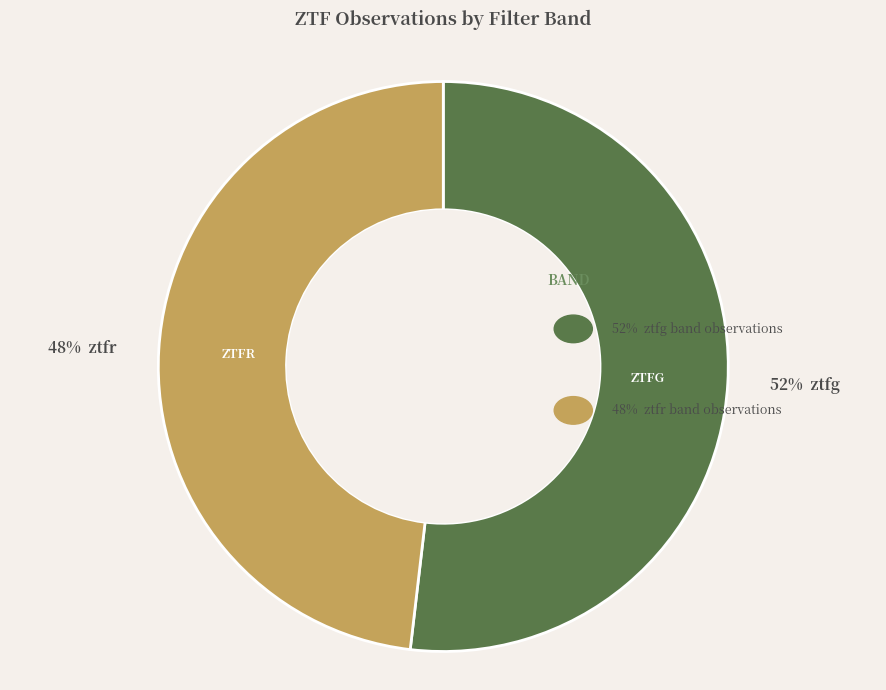

What percentage is the ztfr slice, to the nearest percent?

48%